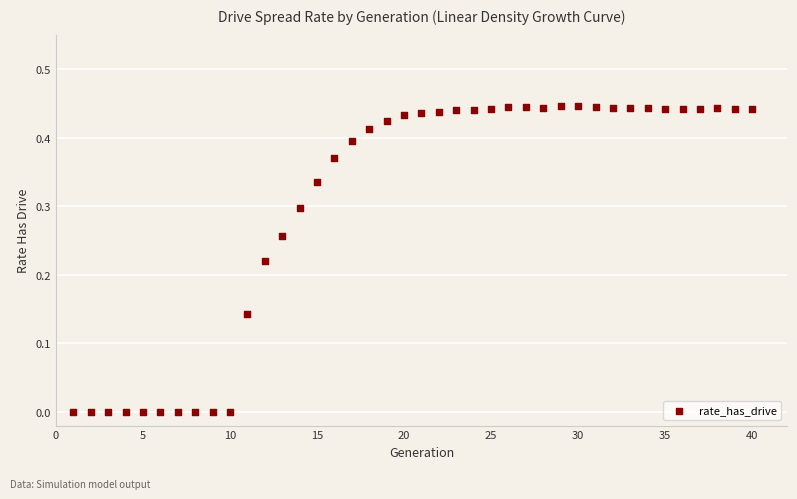

What is the range of X values (max minus min)?

39.0